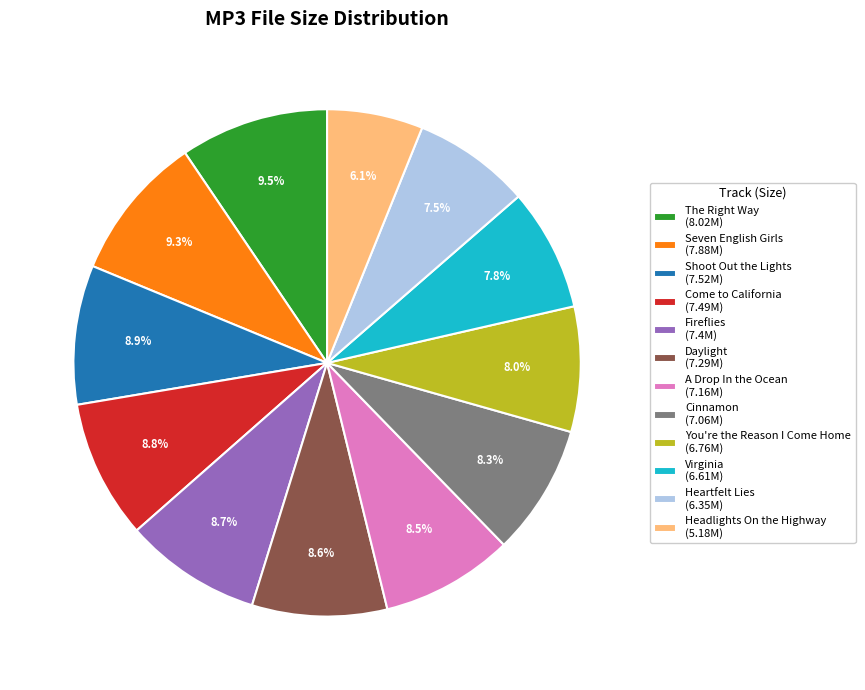

What is the ratio of the value at Shoot Out the Lights (7.52M) to the value at Seven English Girls (7.88M)?

1.0